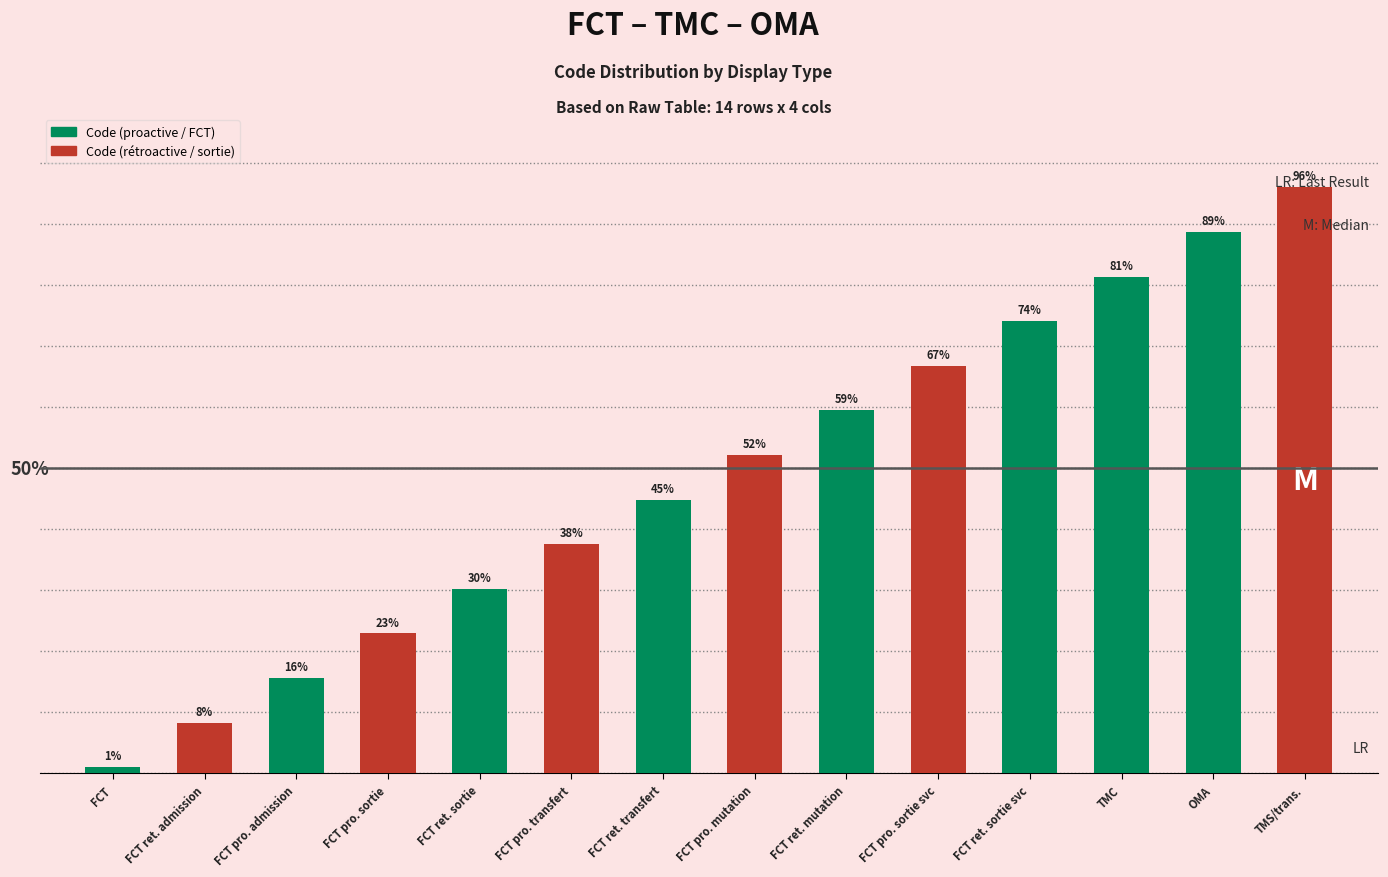

What is the label of the 5th bar from the left?

FCT ret. sortie